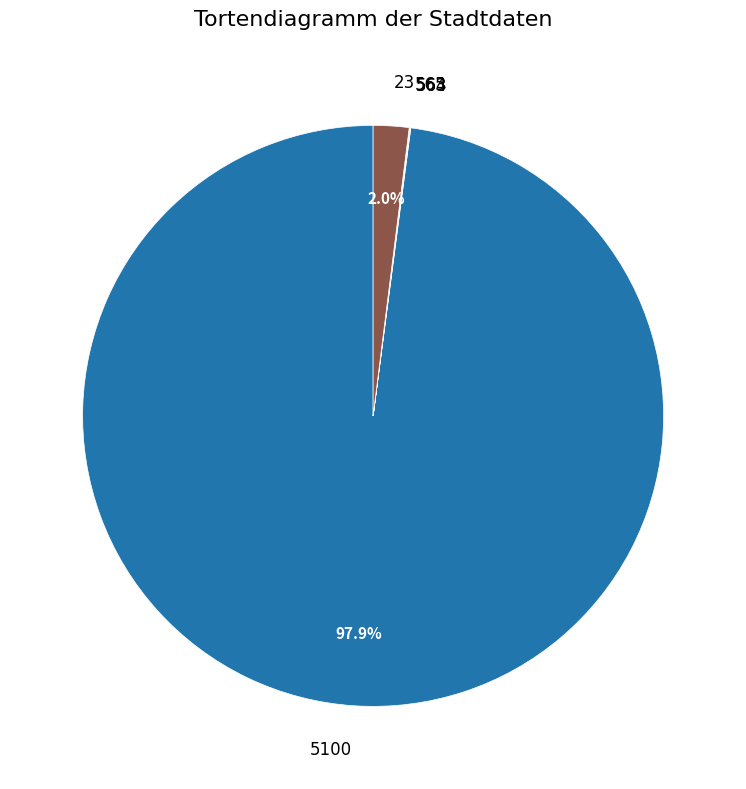

What is the largest slice in the pie chart?

5100